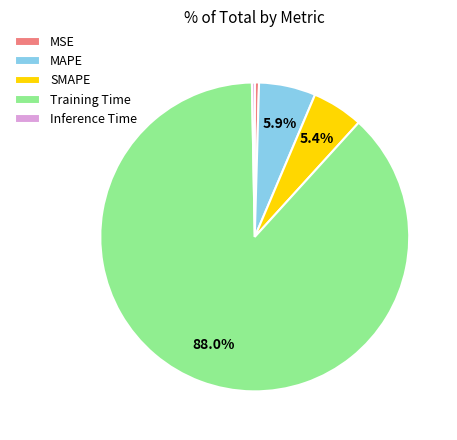

What percentage do Training Time and MAPE together represent?

93.9%